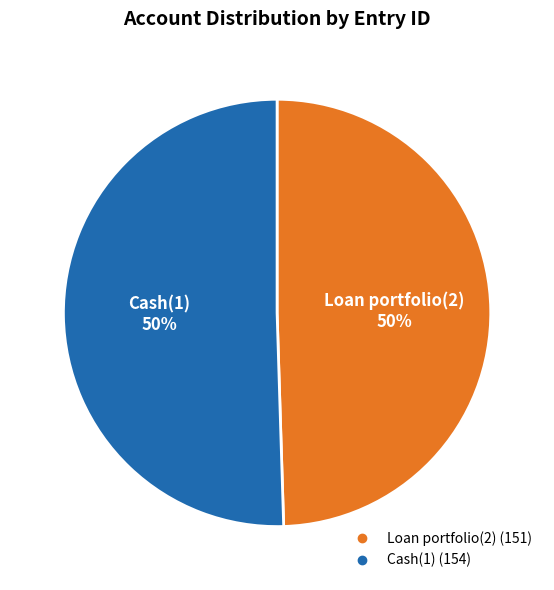

Is it true that Loan portfolio(2) is 57% of the pie?

False